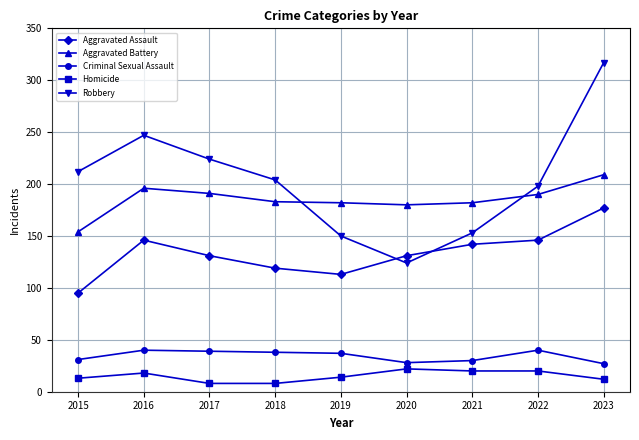

Is it true that Aggravated Battery equals 183 at 2018?

True